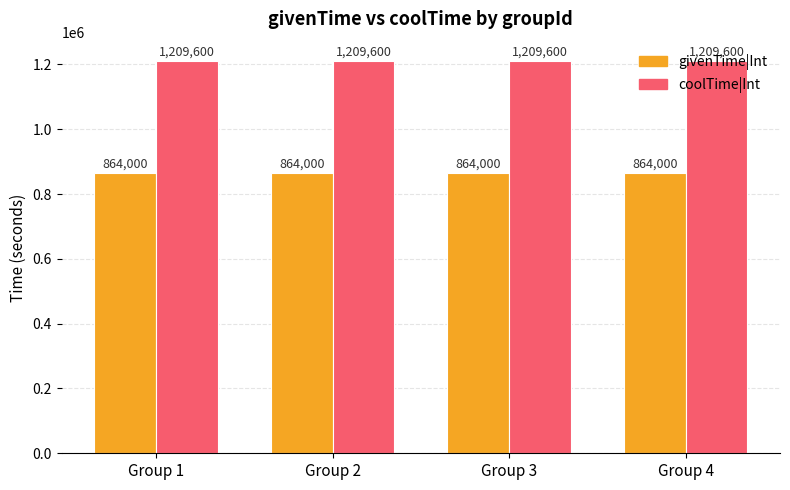

What is the average value of the givenTime|Int series?

864000